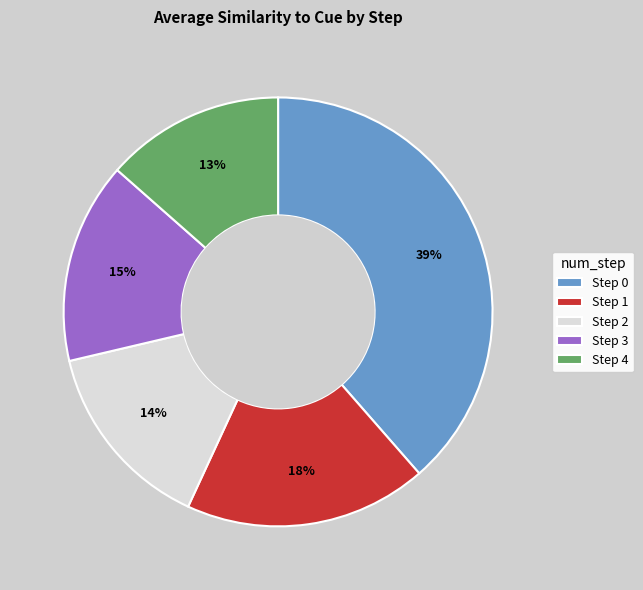

Do Step 2 and Step 4 together represent more than half of the pie?

No